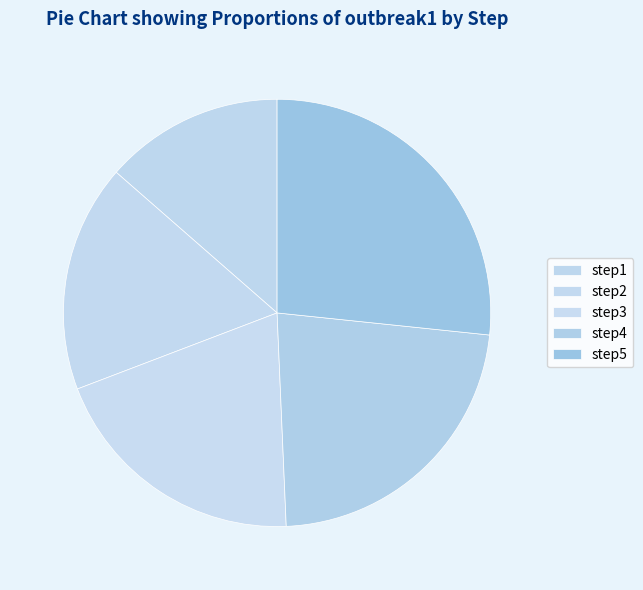

To the nearest percent, what is the combined percentage of step5 and step2?

44%